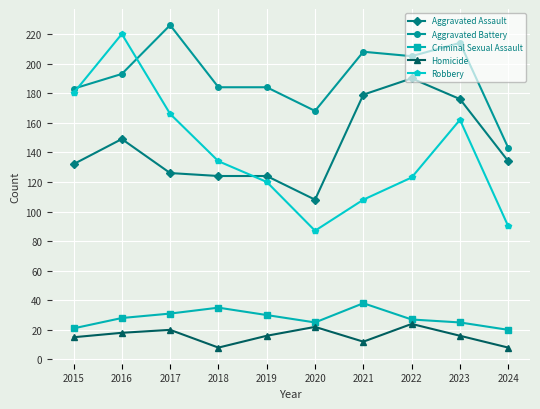

Reading left to right, list all the values displayed in this chart.

Aggravated Assault: 2015=132	2016=149	2017=126	2018=124	2019=124	2020=108	2021=179	2022=190	2023=176	2024=134
Aggravated Battery: 2015=183	2016=193	2017=226	2018=184	2019=184	2020=168	2021=208	2022=205	2023=214	2024=143
Criminal Sexual Assault: 2015=21	2016=28	2017=31	2018=35	2019=30	2020=25	2021=38	2022=27	2023=25	2024=20
Homicide: 2015=15	2016=18	2017=20	2018=8	2019=16	2020=22	2021=12	2022=24	2023=16	2024=8
Robbery: 2015=180	2016=220	2017=166	2018=134	2019=120	2020=87	2021=108	2022=123	2023=162	2024=90